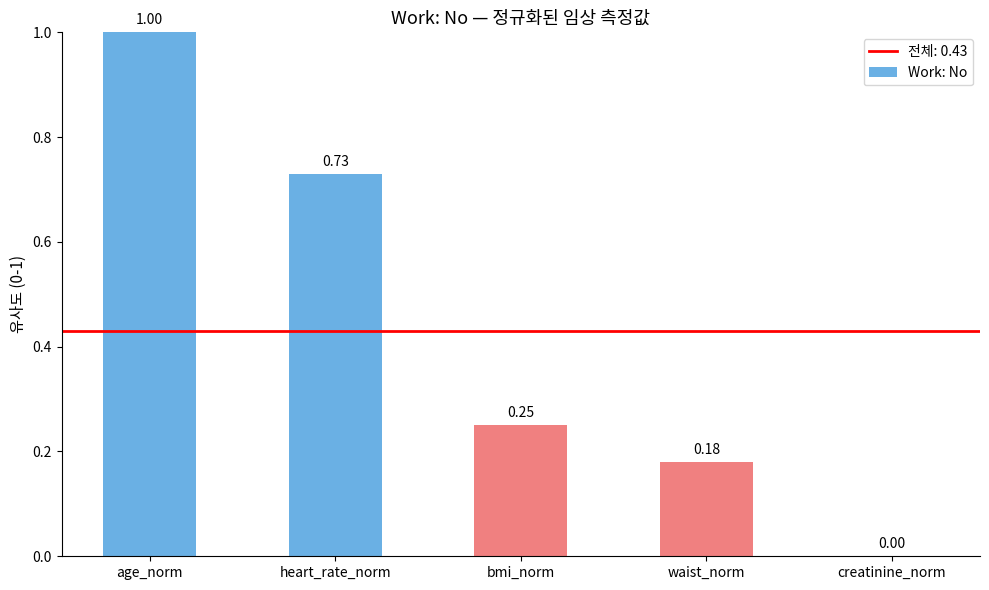

Which has a higher value, waist_norm or creatinine_norm?

waist_norm